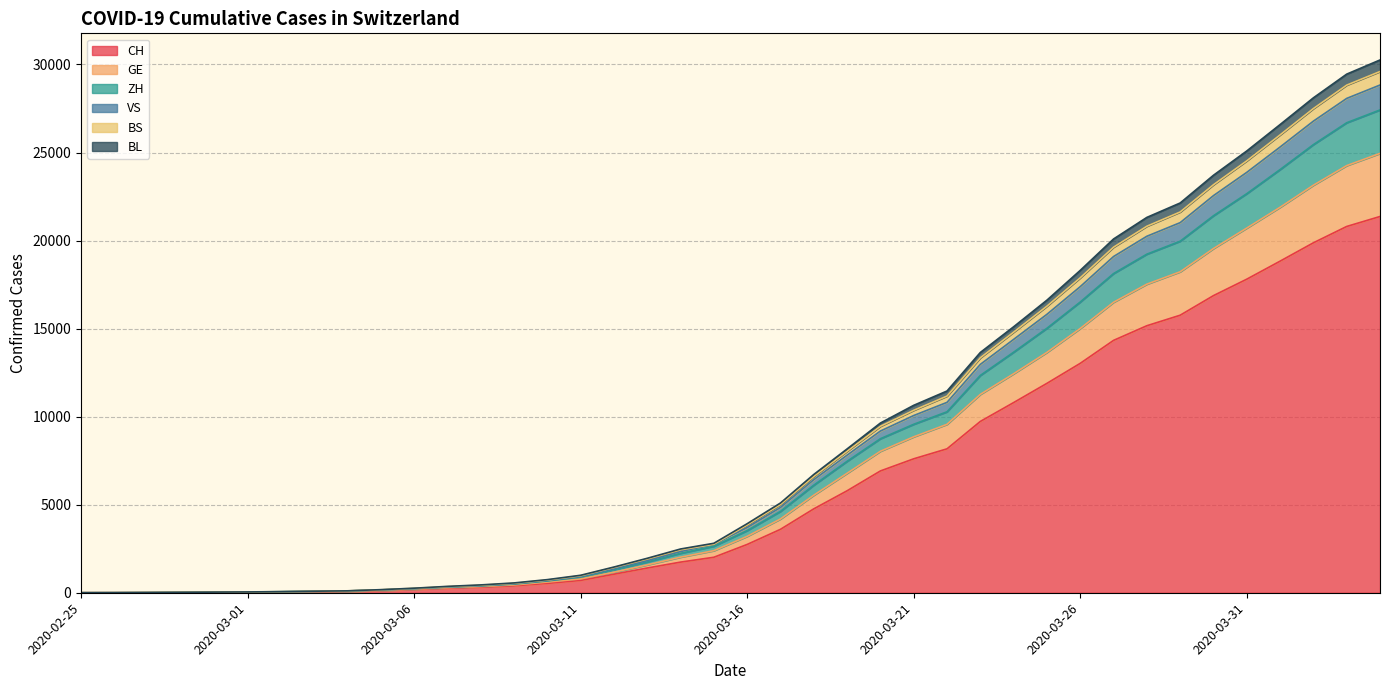

True or false: ZH and CH intersect in this chart.

False